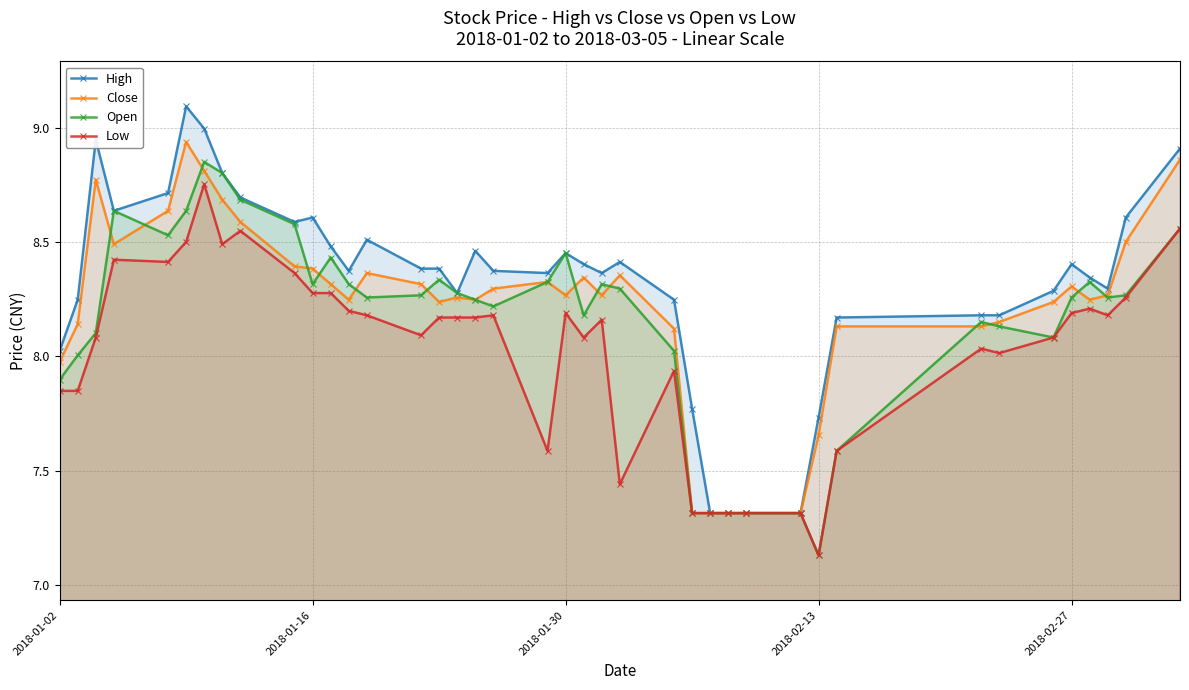

At how many categories does at least one series exceed 8?

34